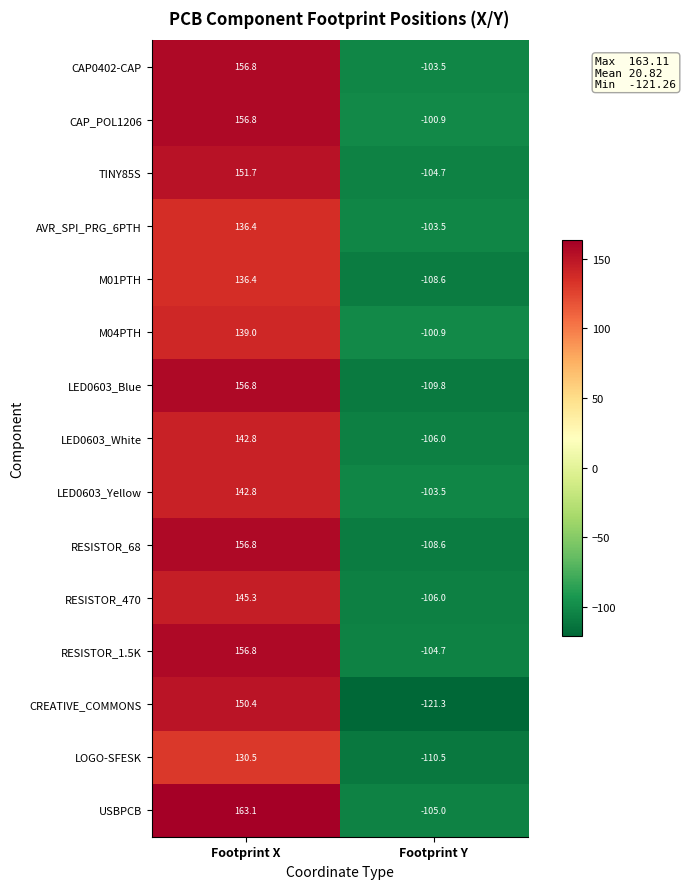

What is the difference between the highest and lowest values at Footprint X?

32.6